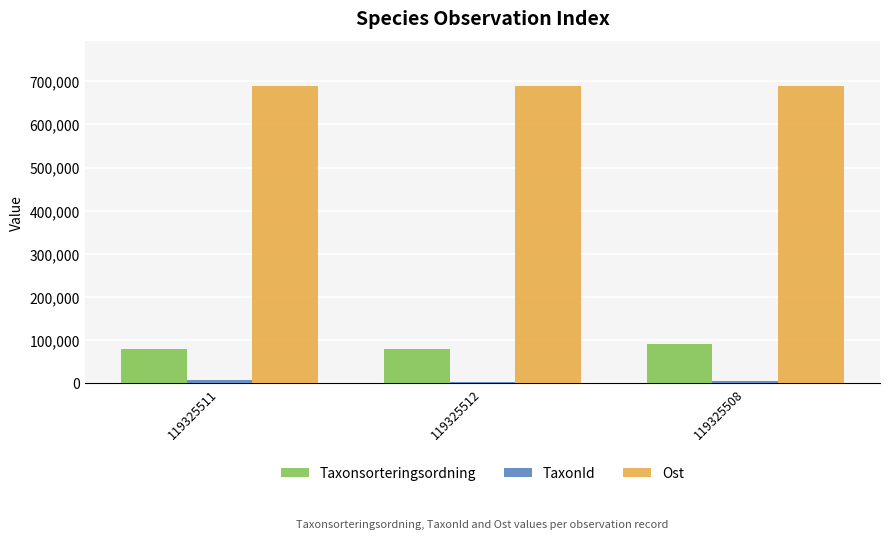

What is the greatest value displayed?

689840